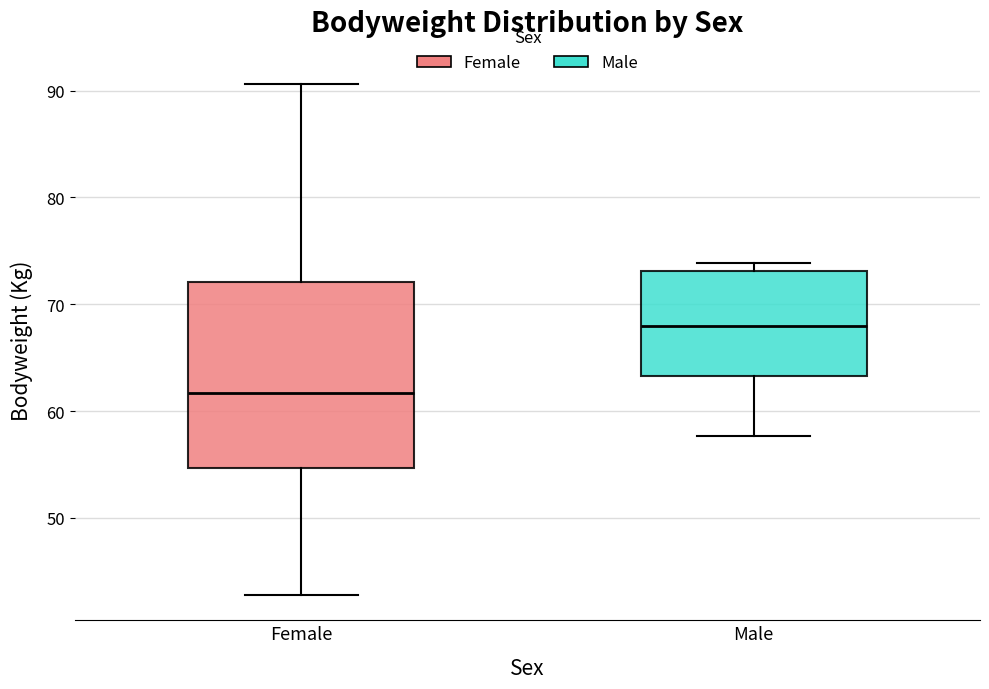

Reading left to right, transcribe this box plot: for each box, give where its median line is, the range the box spans, and where its two whiskers end, as read against the y-axis. The values are not printed on the chart, so give them approximately, as read against the axis.

Female: median 62, box 55 to 72, whiskers 43 to 91
Male: median 68, box 63 to 73, whiskers 58 to 74